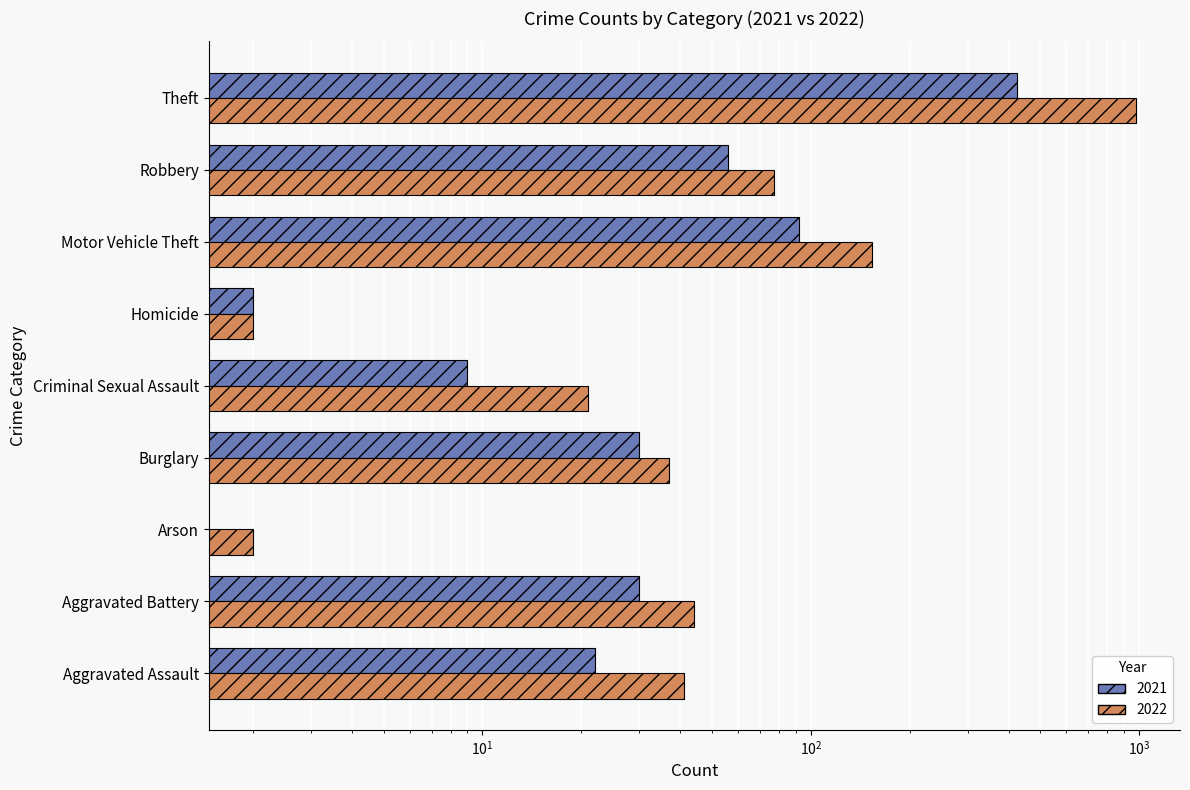

List the series in order of their overall mean, highest first.

2022, 2021